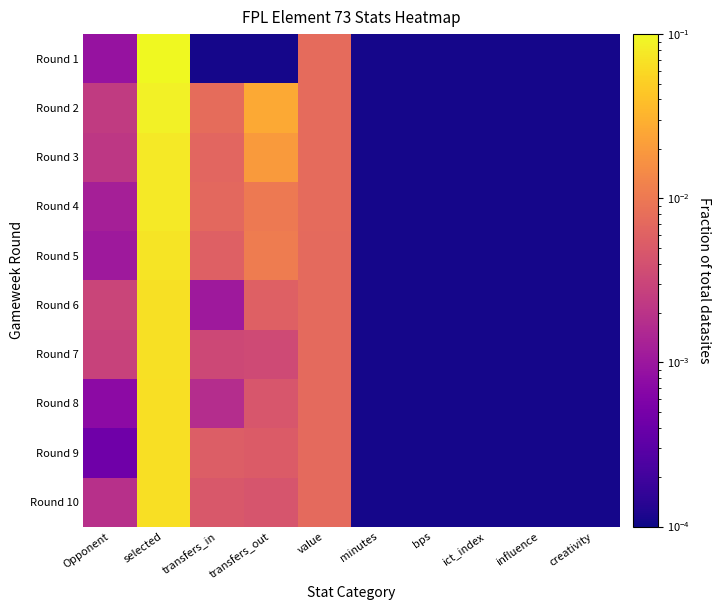

Which series has the widest spread of values?

Round 1